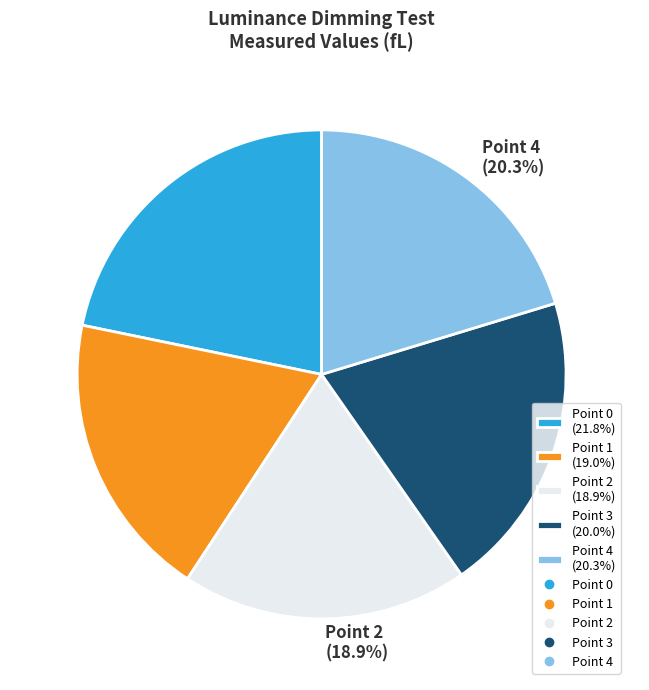

Does Point 4 represent more than half of the total?

No